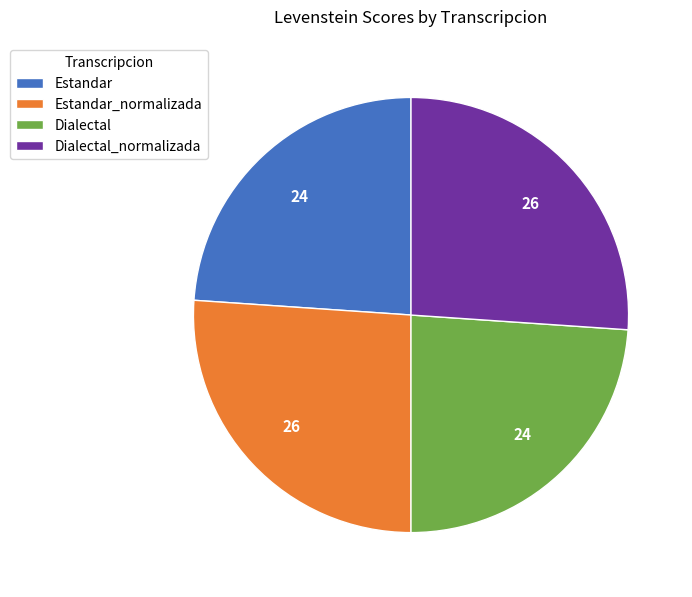

Which has a higher value, Dialectal or Dialectal_normalizada?

Dialectal_normalizada